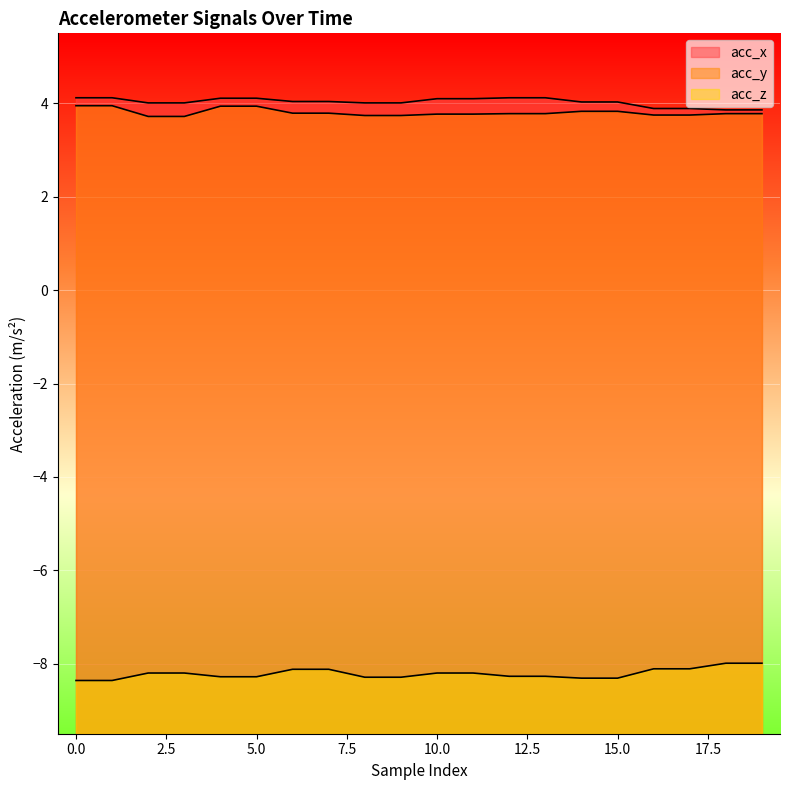

True or false: acc_y and acc_z cross at least once.

False